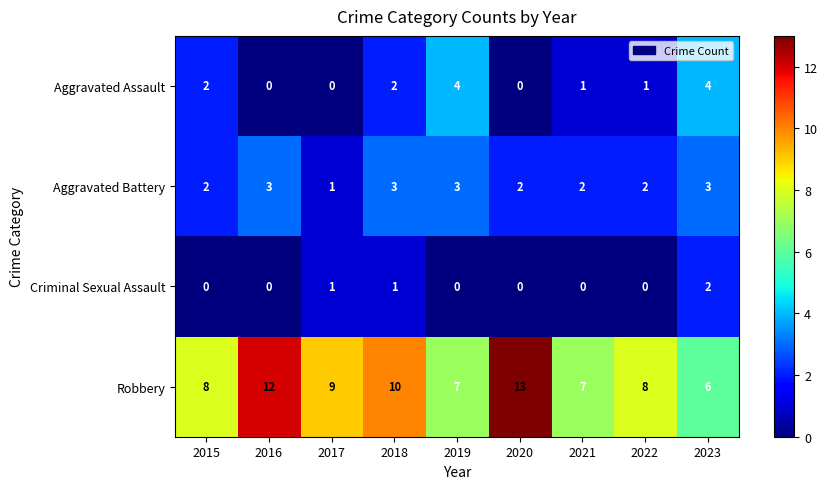

Where is Robbery nearest to the value 9?

2017